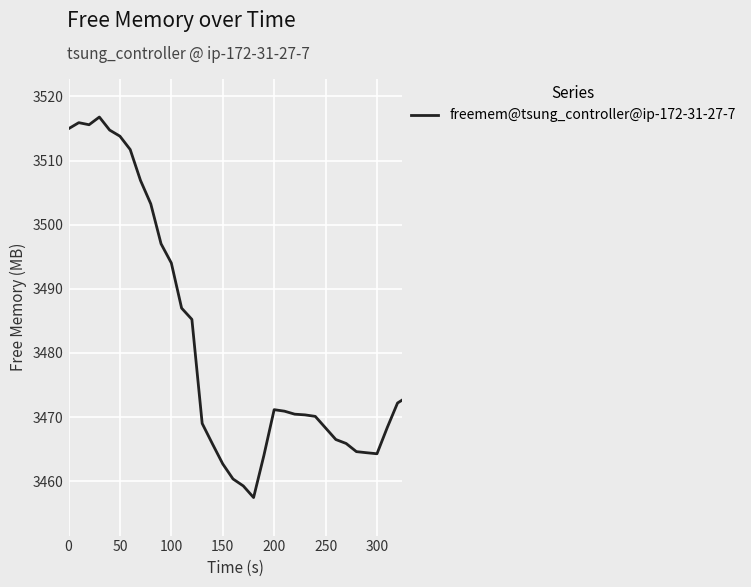

What is the maximum value shown in the chart?

3516.8